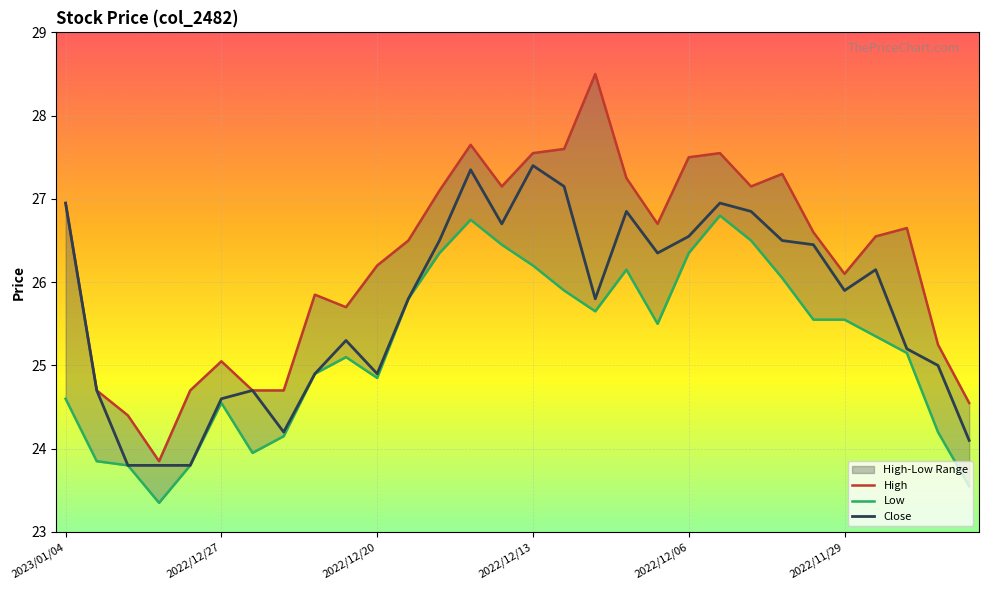

What is the highest value of the Close series?

27.4